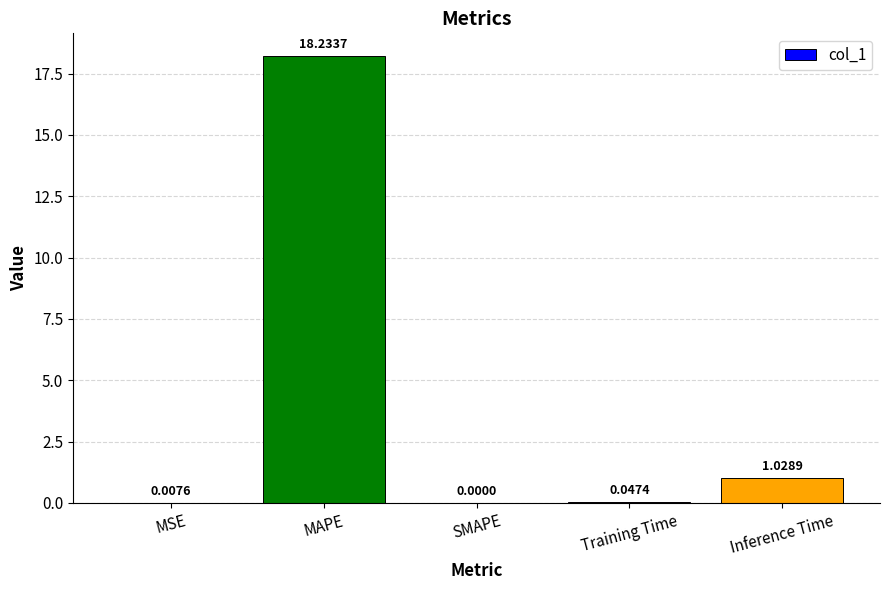

What is the sum of all values?

19.3